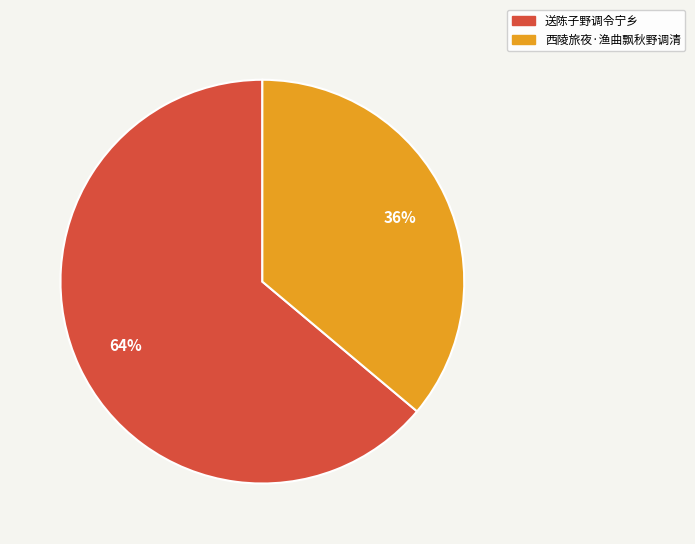

Which slice is the smallest?

西陵旅夜·渔曲飘秋野调清